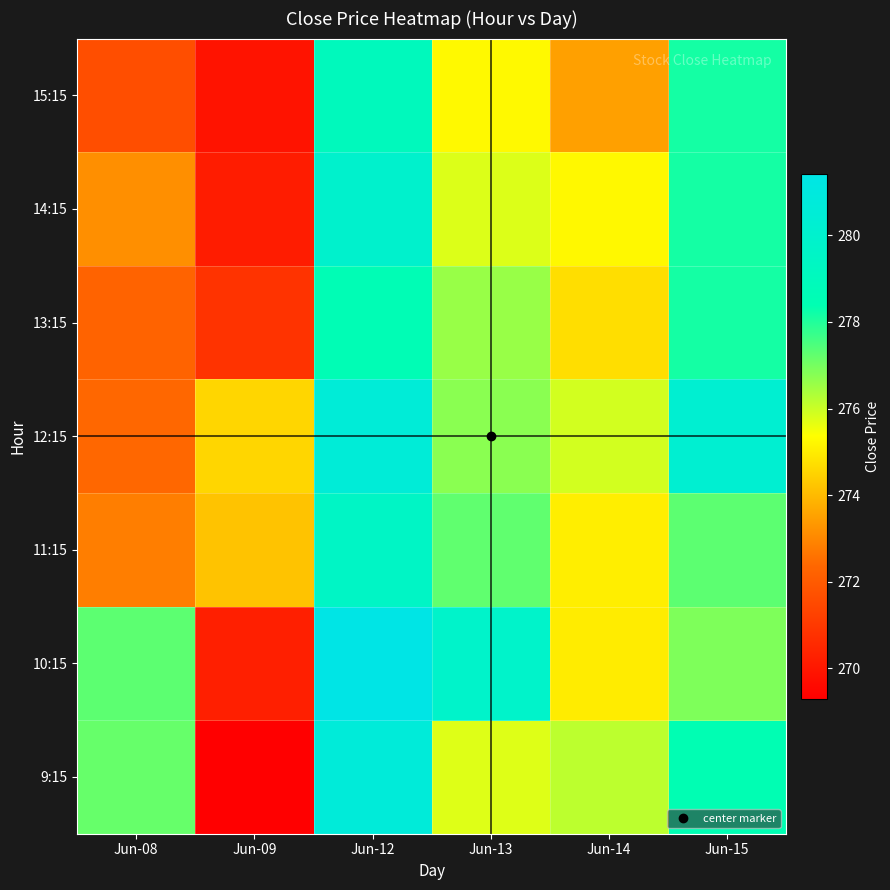

Reading right to left, extract all data points from this chart.

9:15: Jun-15=278.5	Jun-14=276.1	Jun-13=275.8	Jun-12=280.7	Jun-09=269.3	Jun-08=277.2
10:15: Jun-15=276.9	Jun-14=275.0	Jun-13=279.8	Jun-12=281.4	Jun-09=270.2	Jun-08=277.3
11:15: Jun-15=277.3	Jun-14=275.0	Jun-13=277.2	Jun-12=279.5	Jun-09=274.2	Jun-08=272.8
12:15: Jun-15=280.2	Jun-14=275.9	Jun-13=276.8	Jun-12=280.6	Jun-09=274.6	Jun-08=272.4
13:15: Jun-15=278.1	Jun-14=274.7	Jun-13=276.6	Jun-12=278.5	Jun-09=270.9	Jun-08=272.2
14:15: Jun-15=278.1	Jun-14=275.2	Jun-13=275.8	Jun-12=280.0	Jun-09=270.2	Jun-08=273.1
15:15: Jun-15=278.1	Jun-14=273.5	Jun-13=275.2	Jun-12=279.0	Jun-09=269.9	Jun-08=271.6